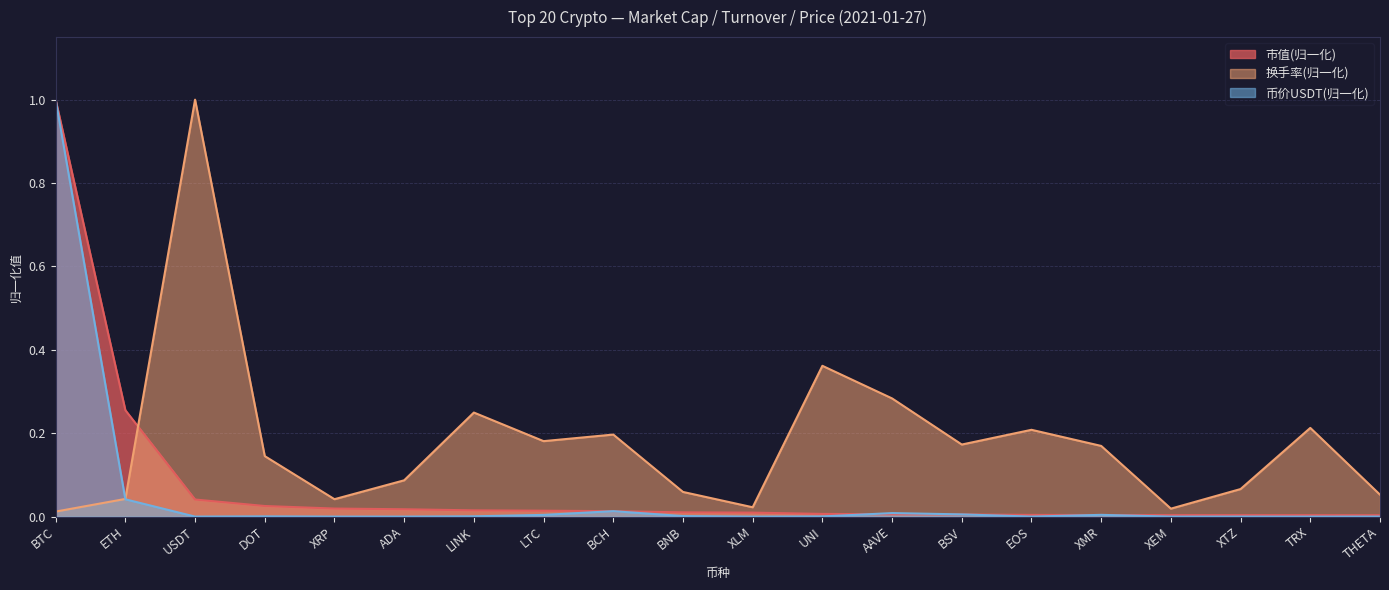

What is the average value of the 市值(亿) series?

0.1